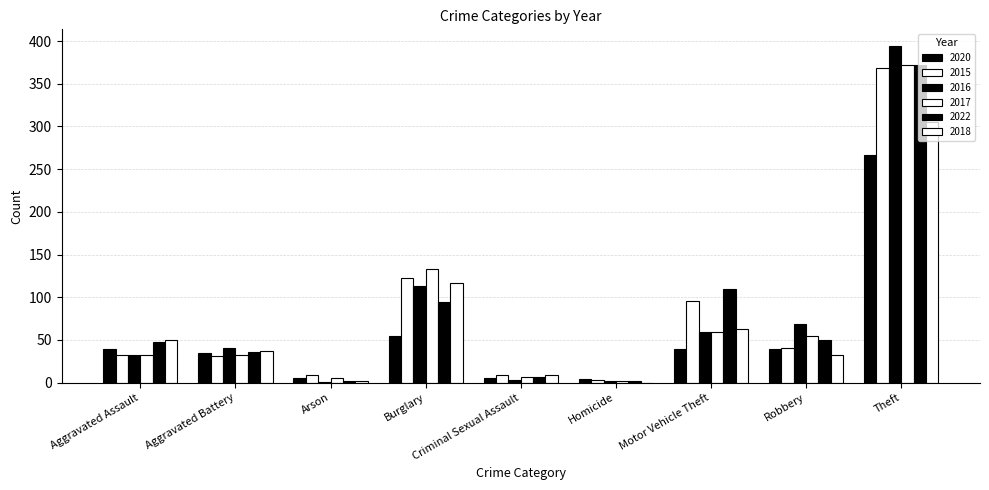

Are the bars horizontal?

No